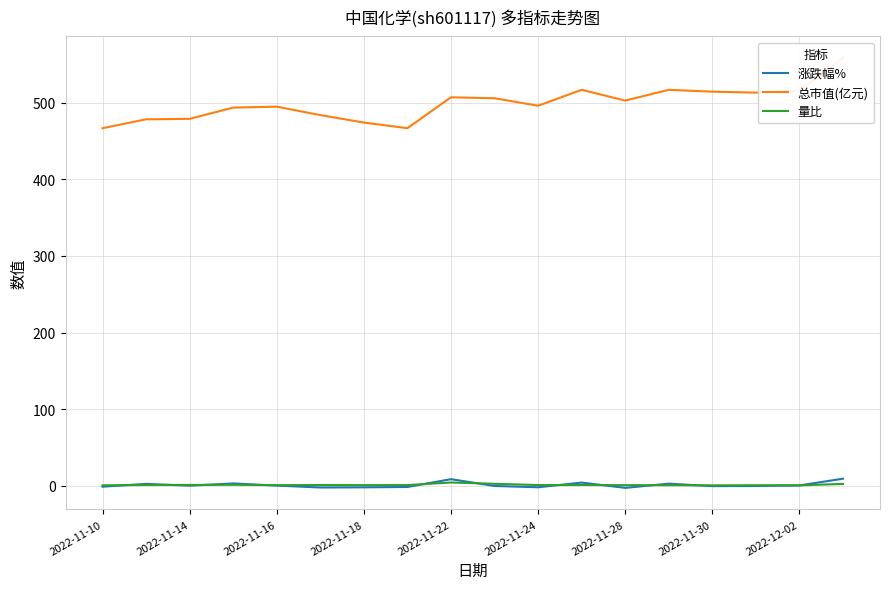

What is the difference between the highest and lowest values at 9?

506.1